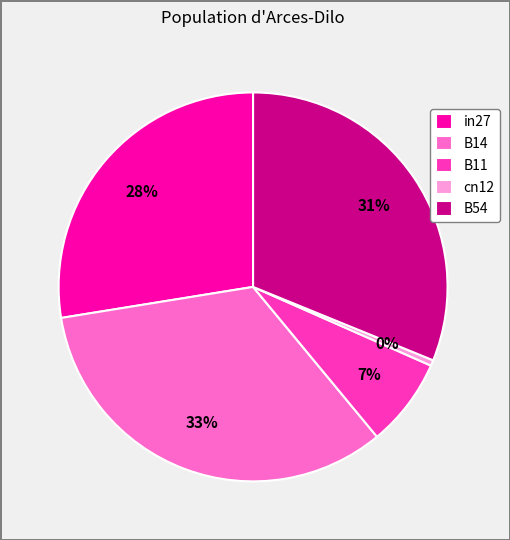

The in27 slice represents 28% of the pie. True or false?

True